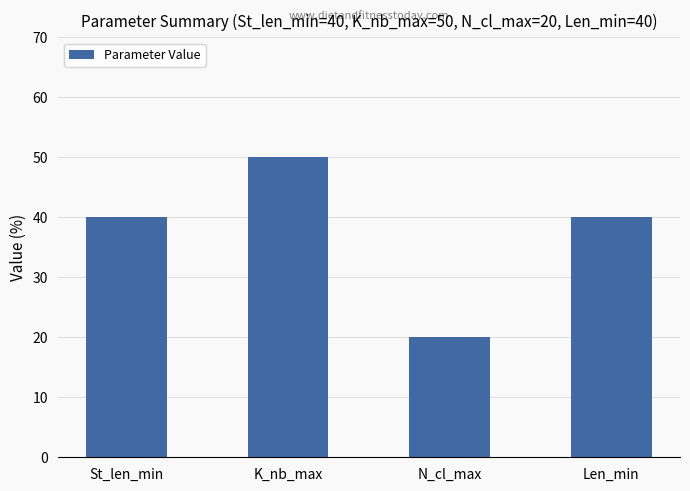

How many values are between 40 and 50?

3